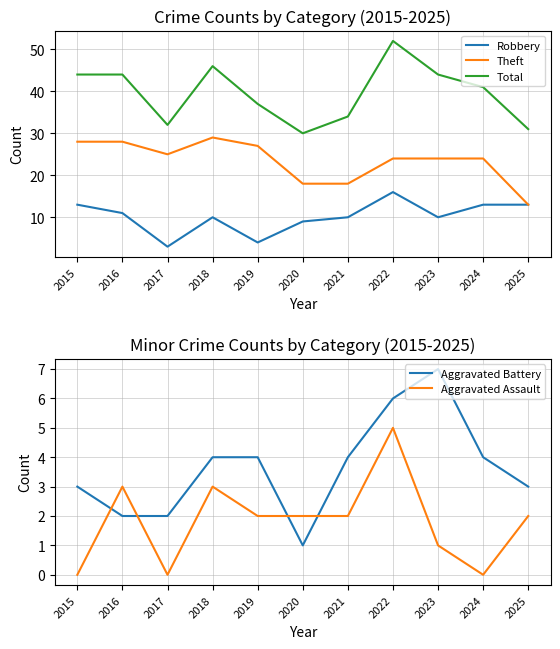

Rank the categories by Robbery value from lowest to highest.

2017, 2019, 2020, 2018, 2021, 2023, 2016, 2015, 2024, 2025, 2022